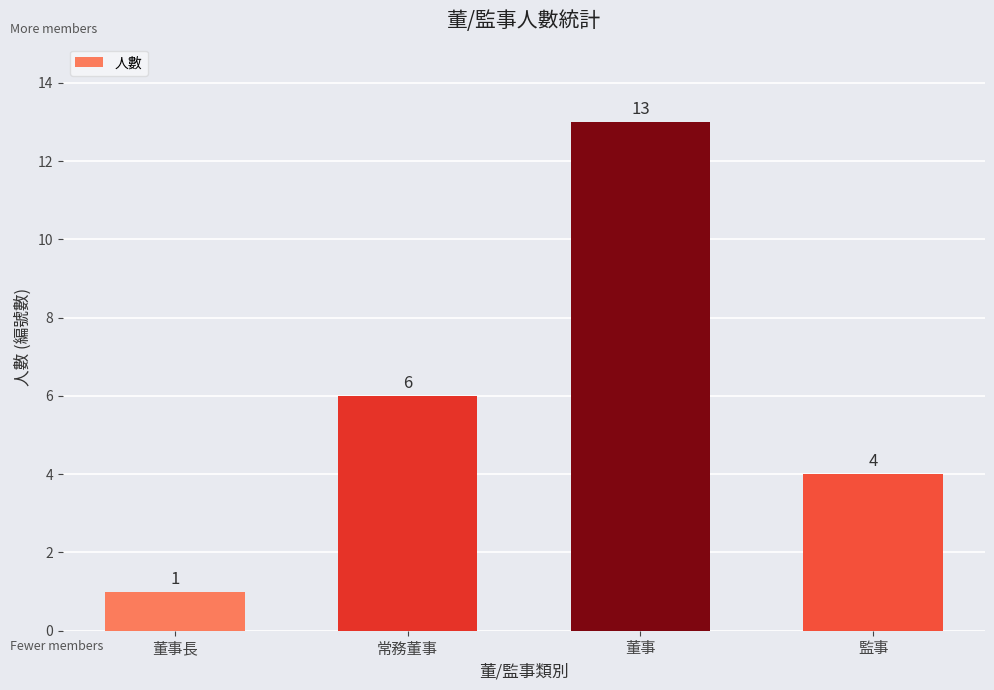

How many categories are shown in the chart?

4